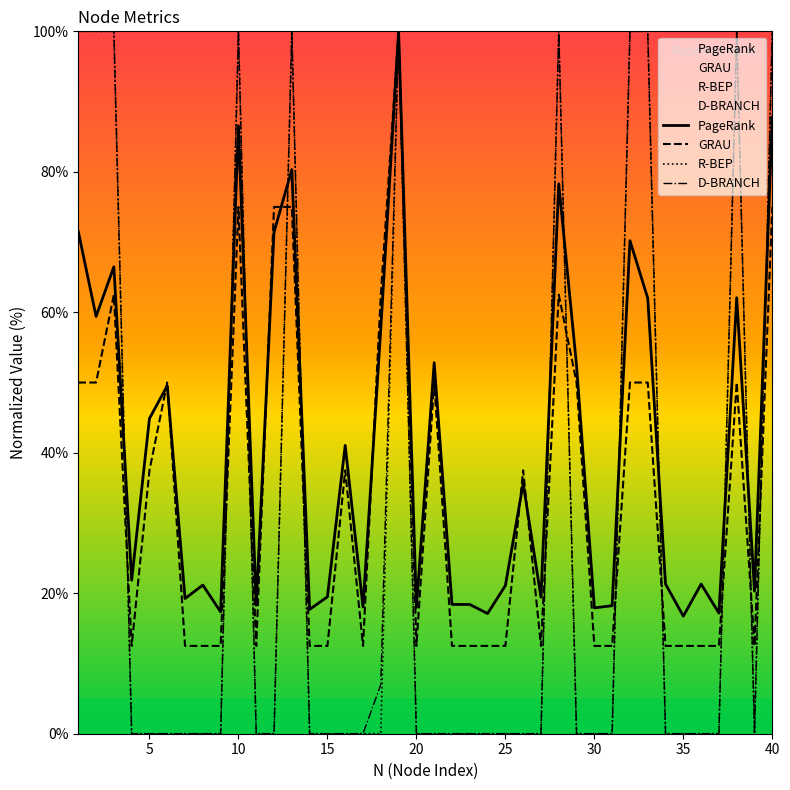

At how many categories does at least one series exceed 59?

13